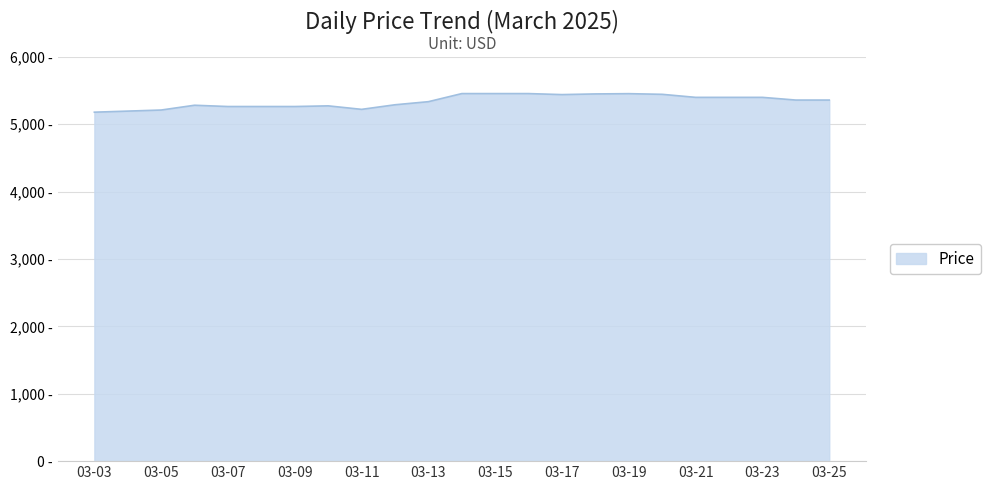

Does the chart display data point markers on the line(s)?

No